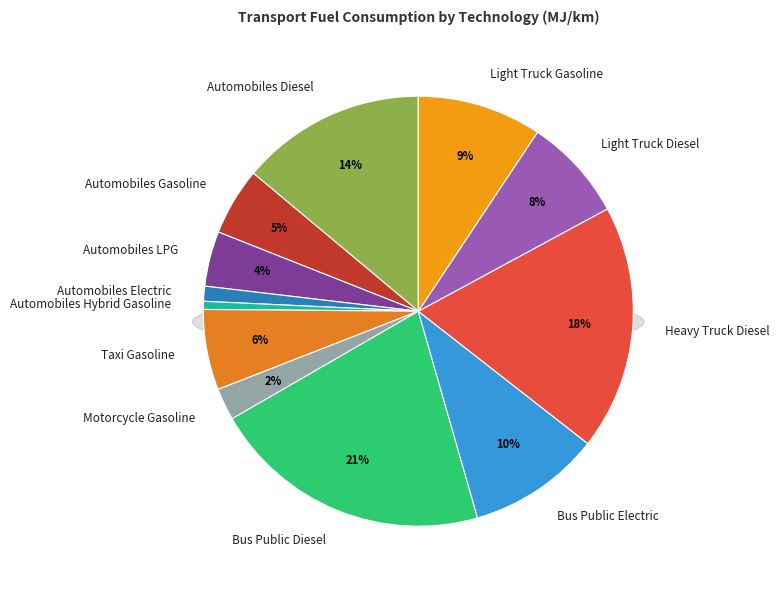

Is there a majority slice in this chart?

No